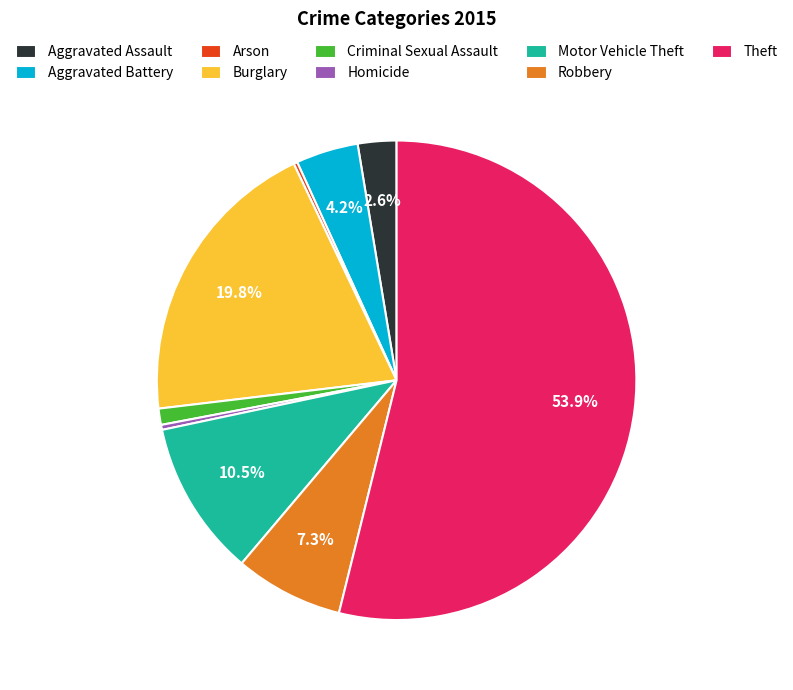

What is the largest slice in the pie chart?

Theft